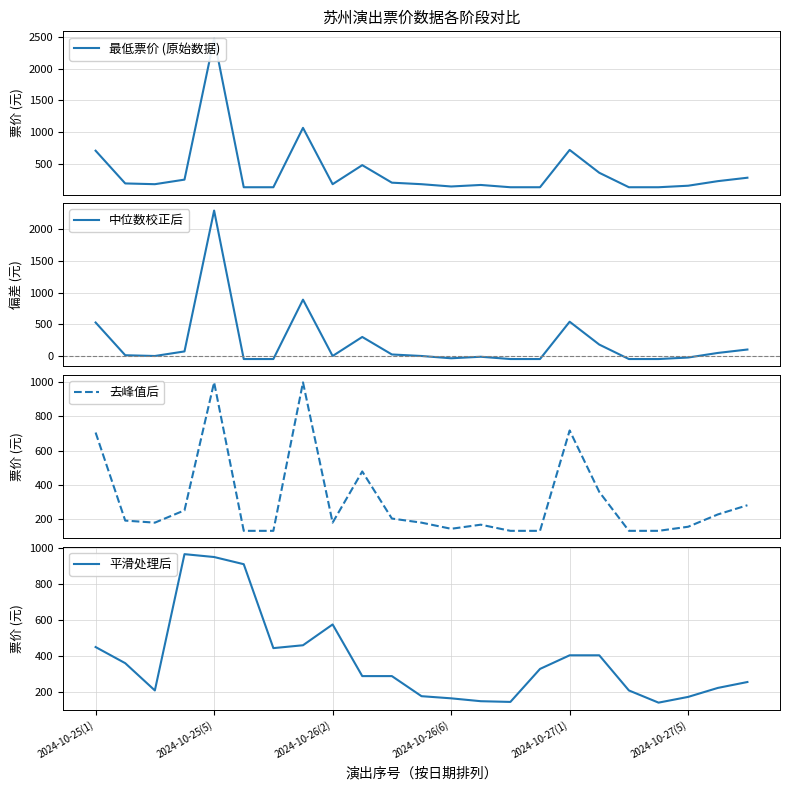

Which series has the largest range (max minus min)?

最低票价 (原始数据)